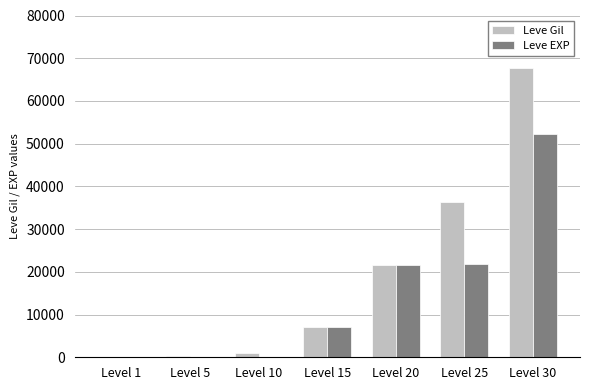

Which series changed the most between Level 15 and Level 30?

Leve Gil